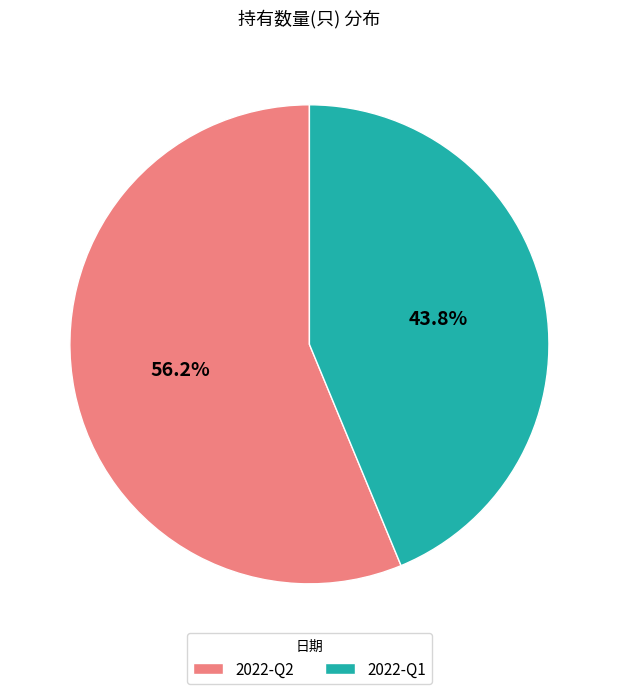

Which slice is the smallest?

2022-Q1